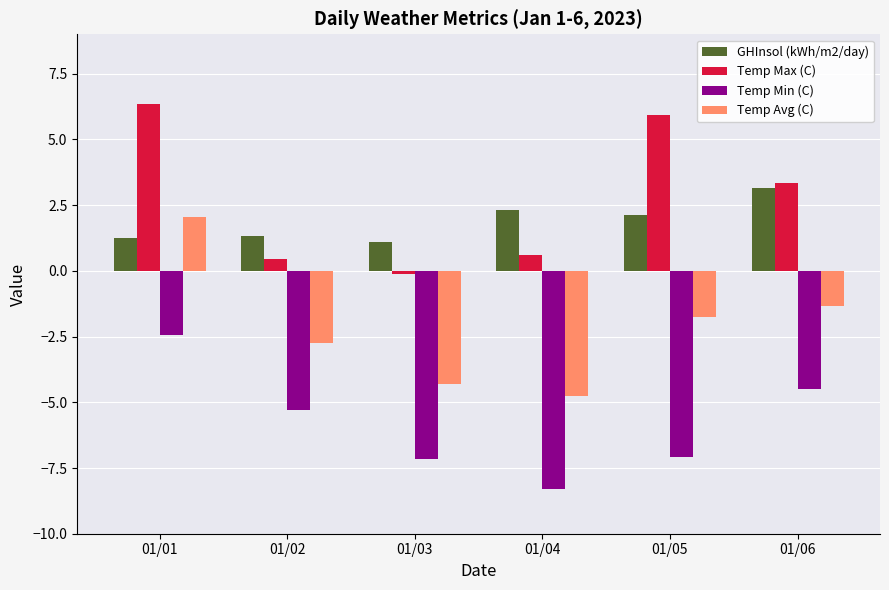

What is the smallest value displayed?

-8.3